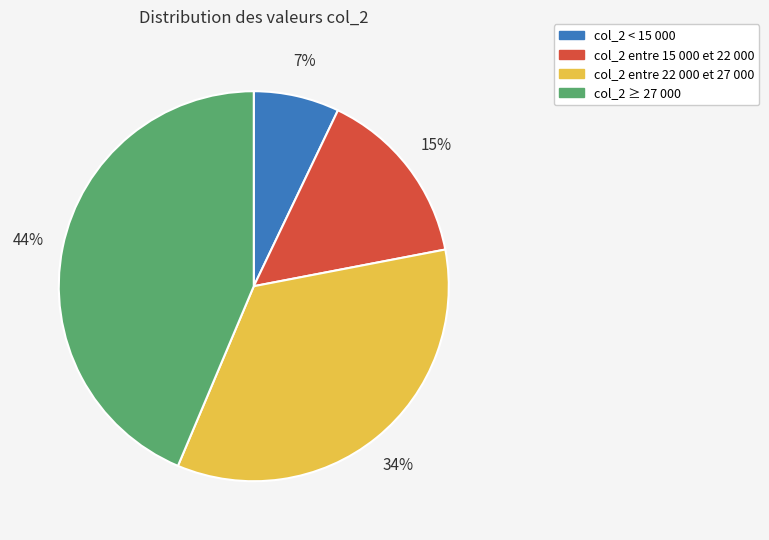

To the nearest percent, what is the difference between the largest and smallest slice percentages?

37%